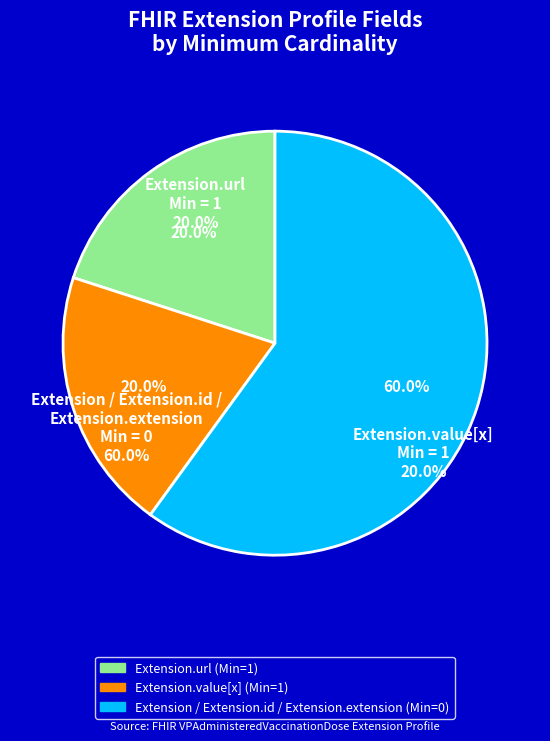

Is there any slice that represents more than half of the pie?

Yes